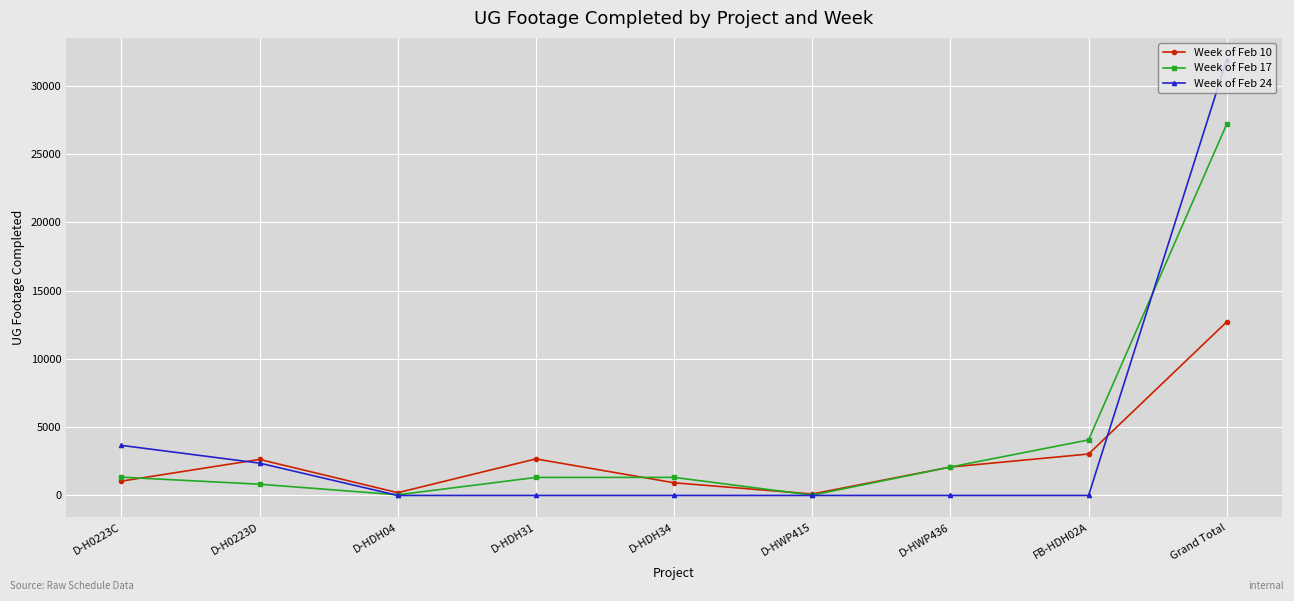

Which series has the largest range (max minus min)?

Week of Feb 24